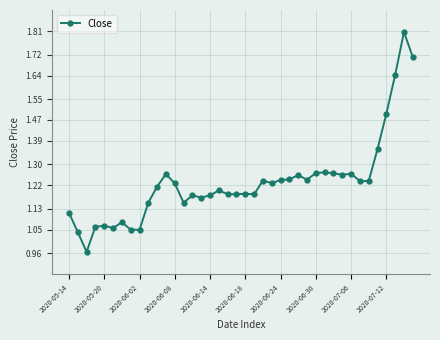

How many distinct data groups are displayed?

1